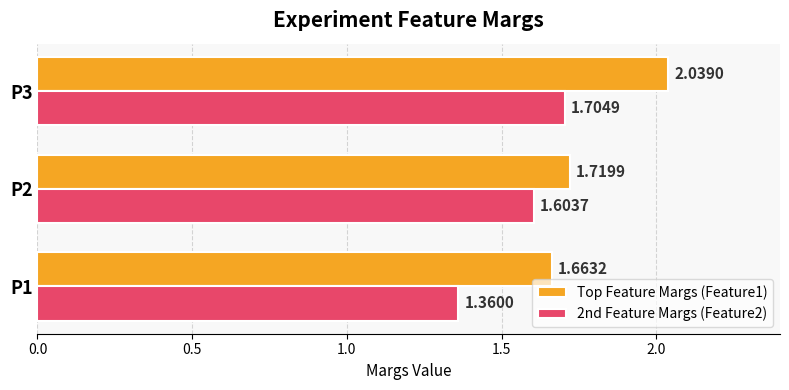

List the series in order of their peak value, lowest first.

2nd Feature Margs (Feature2), Top Feature Margs (Feature1)